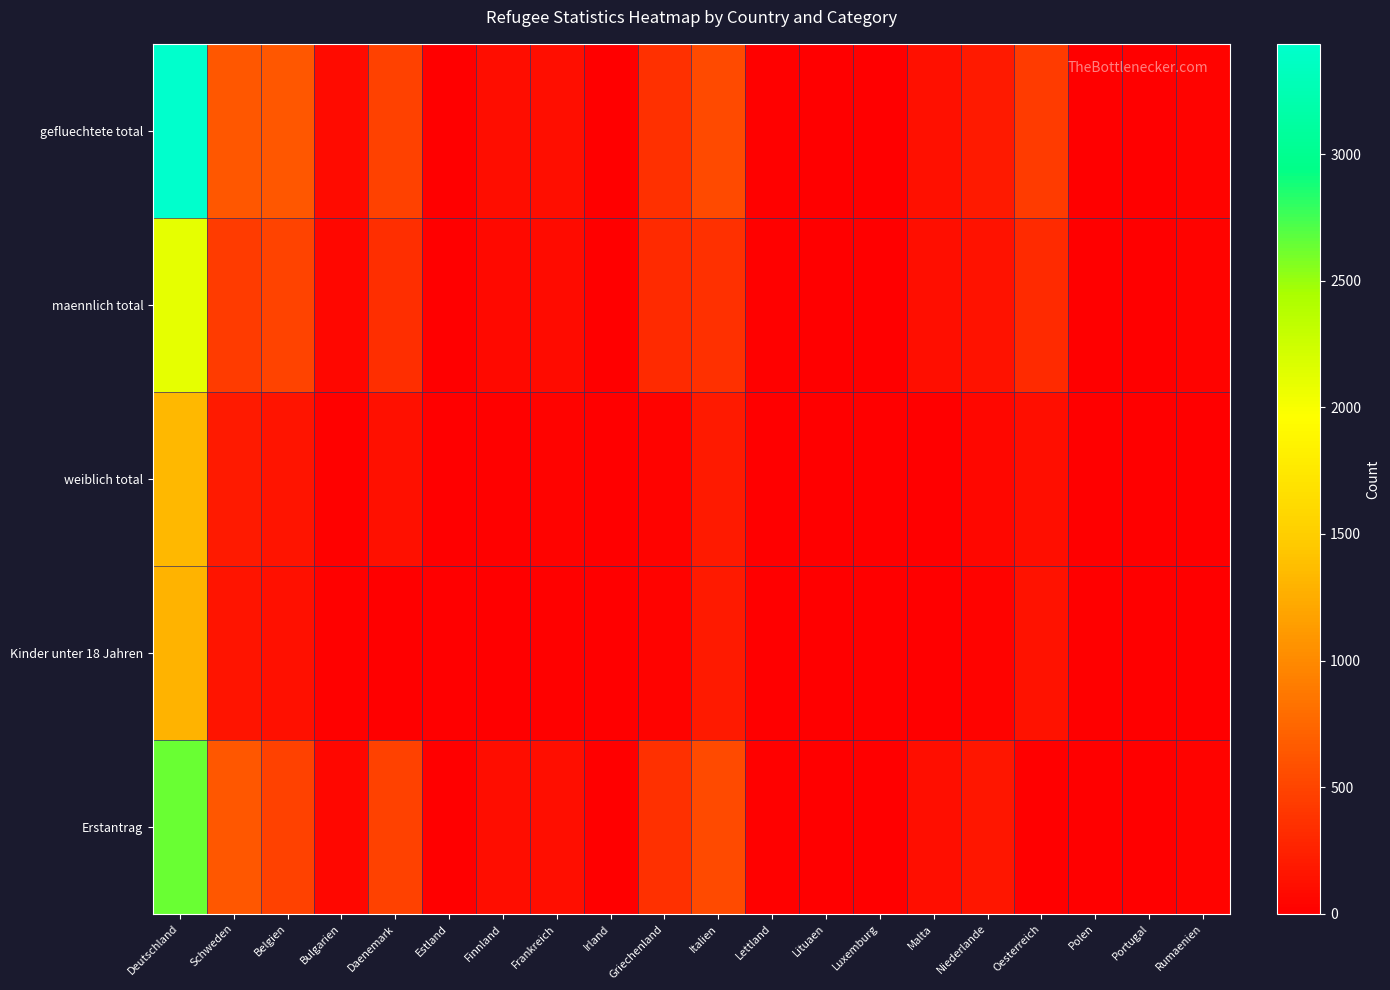

What is the difference between the highest and lowest values at Malta?

120